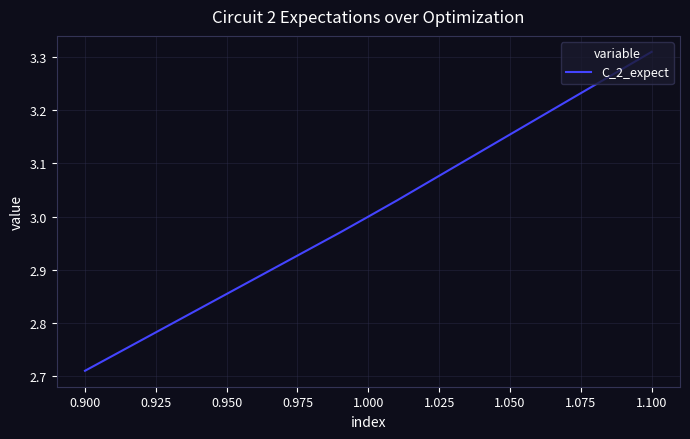

True or false: the data has more than 1 interior local peaks.

False